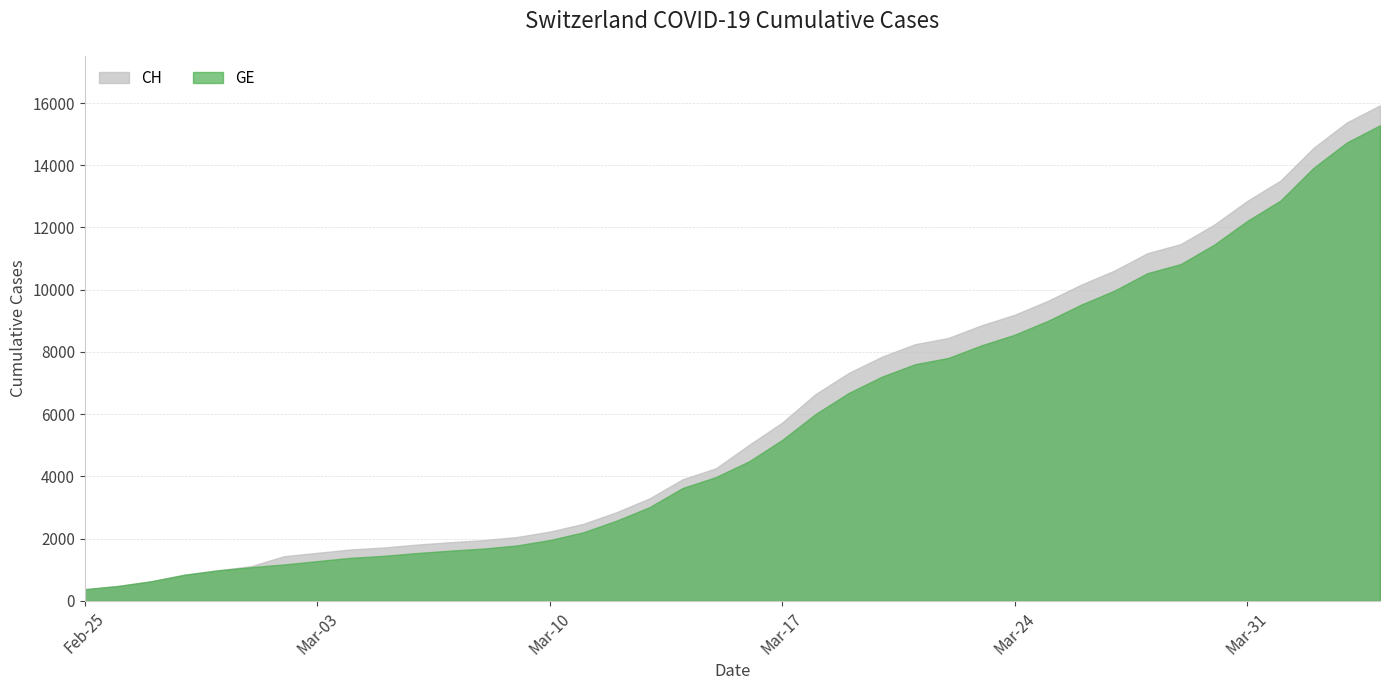

Which series changed the most between 2020-02-26 and 2020-03-24?

CH